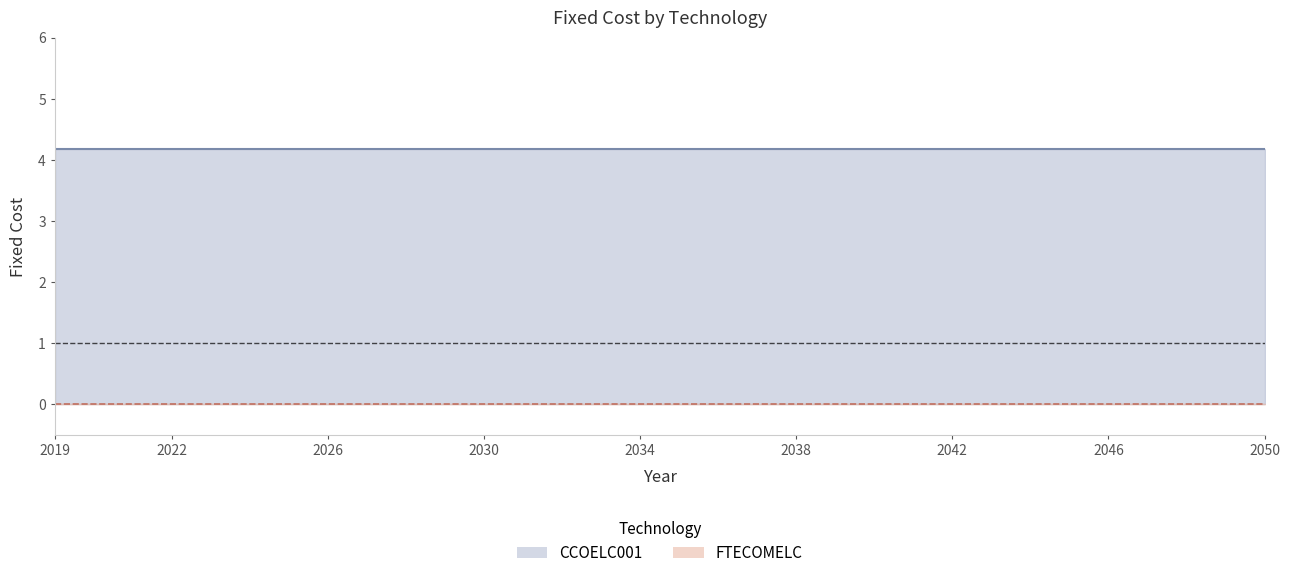

Rank the series by their maximum value, from highest to lowest.

CCOELC001, FTECOMELC